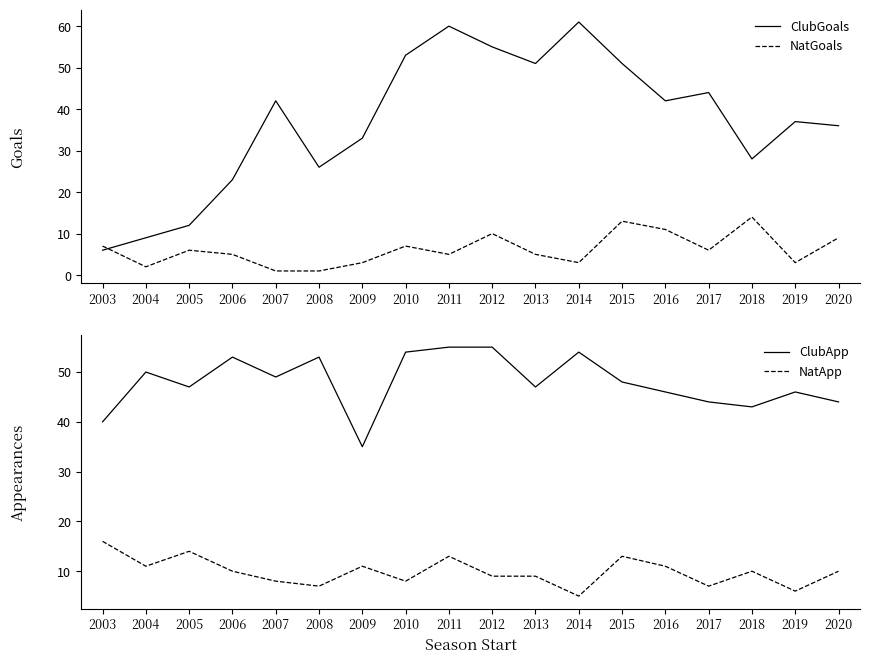

Reading left to right, extract all data points from this chart.

ClubGoals: 2003=6	2004=9	2005=12	2006=23	2007=42	2008=26	2009=33	2010=53	2011=60	2012=55	2013=51	2014=61	2015=51	2016=42	2017=44	2018=28	2019=37	2020=36
NatGoals: 2003=7	2004=2	2005=6	2006=5	2007=1	2008=1	2009=3	2010=7	2011=5	2012=10	2013=5	2014=3	2015=13	2016=11	2017=6	2018=14	2019=3	2020=9
ClubApp: 2003=40	2004=50	2005=47	2006=53	2007=49	2008=53	2009=35	2010=54	2011=55	2012=55	2013=47	2014=54	2015=48	2016=46	2017=44	2018=43	2019=46	2020=44
NatApp: 2003=16	2004=11	2005=14	2006=10	2007=8	2008=7	2009=11	2010=8	2011=13	2012=9	2013=9	2014=5	2015=13	2016=11	2017=7	2018=10	2019=6	2020=10